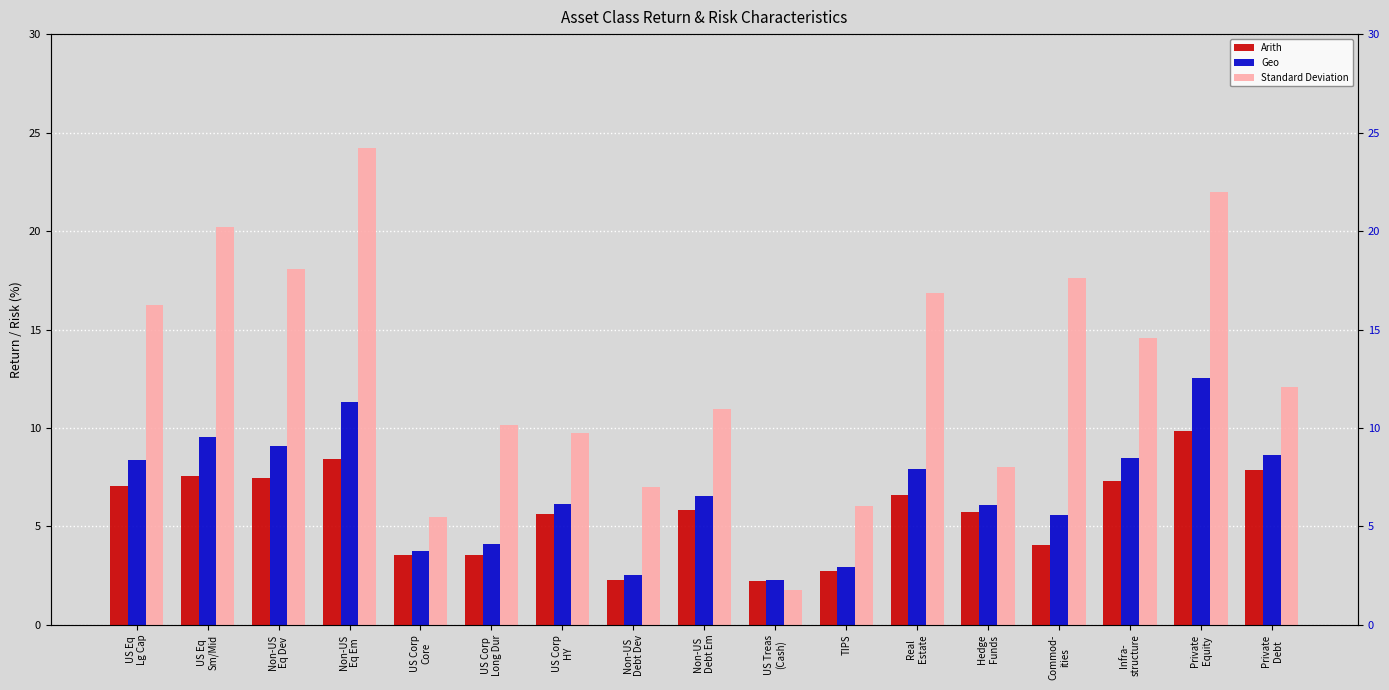

What is the label of the 1st bar from the right?

Private
Debt